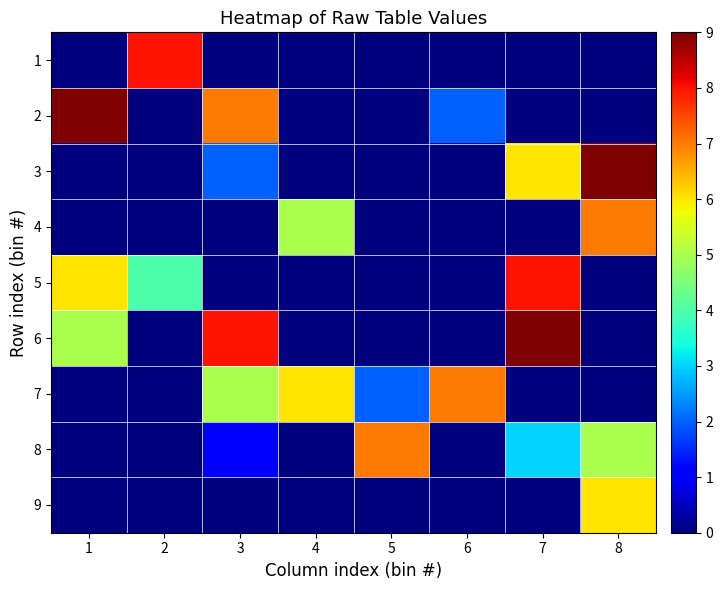

Which series changed the most between 7 and 8?

6